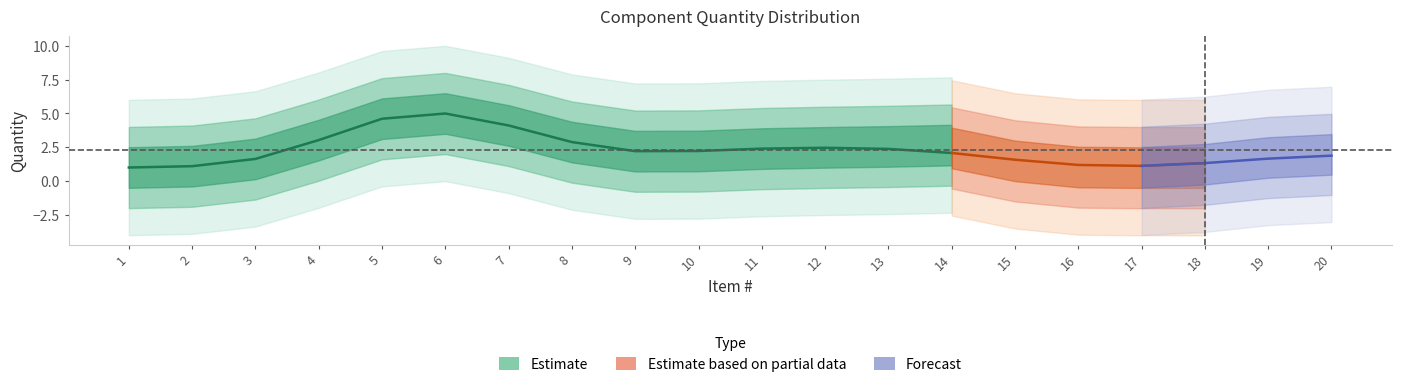

Does the chart display data point markers on the line(s)?

No